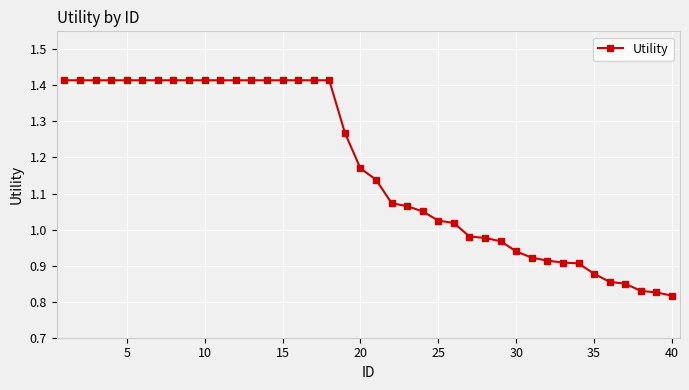

What is the difference between the maximum and minimum values?

0.6